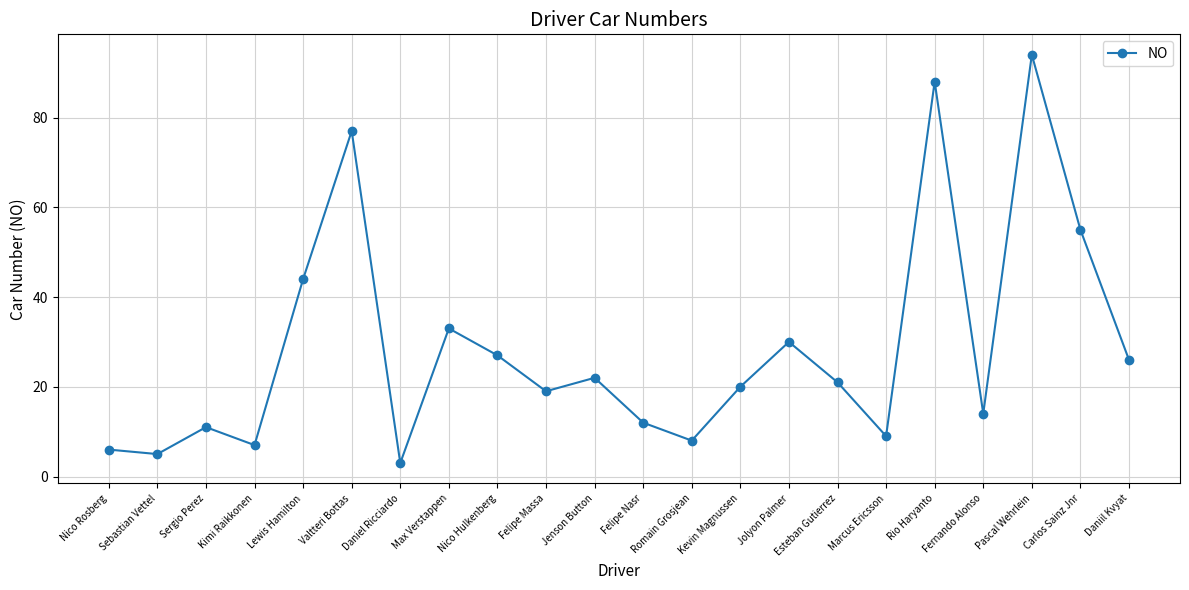

How many series are shown in this chart?

1